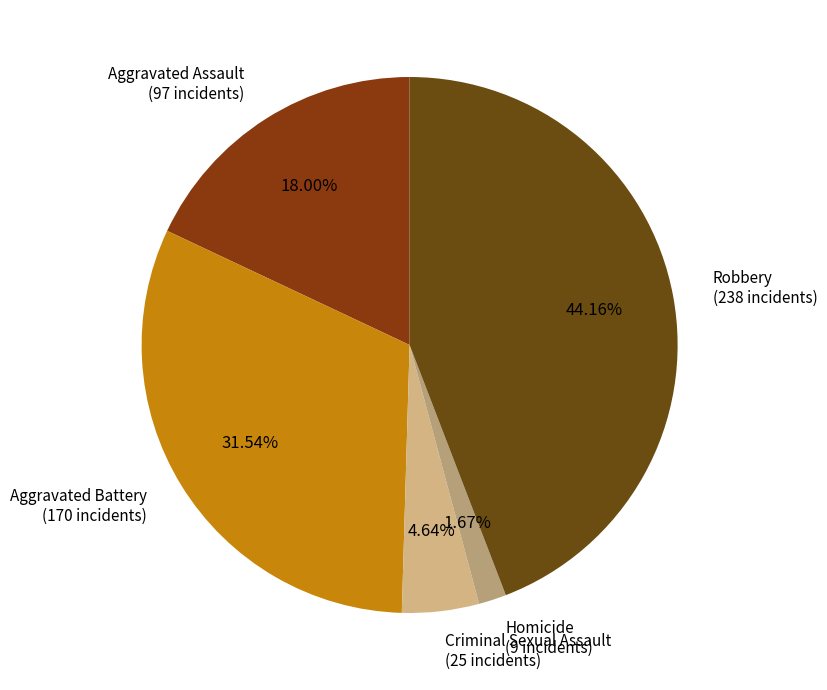

Count the number of slices in the pie.

5